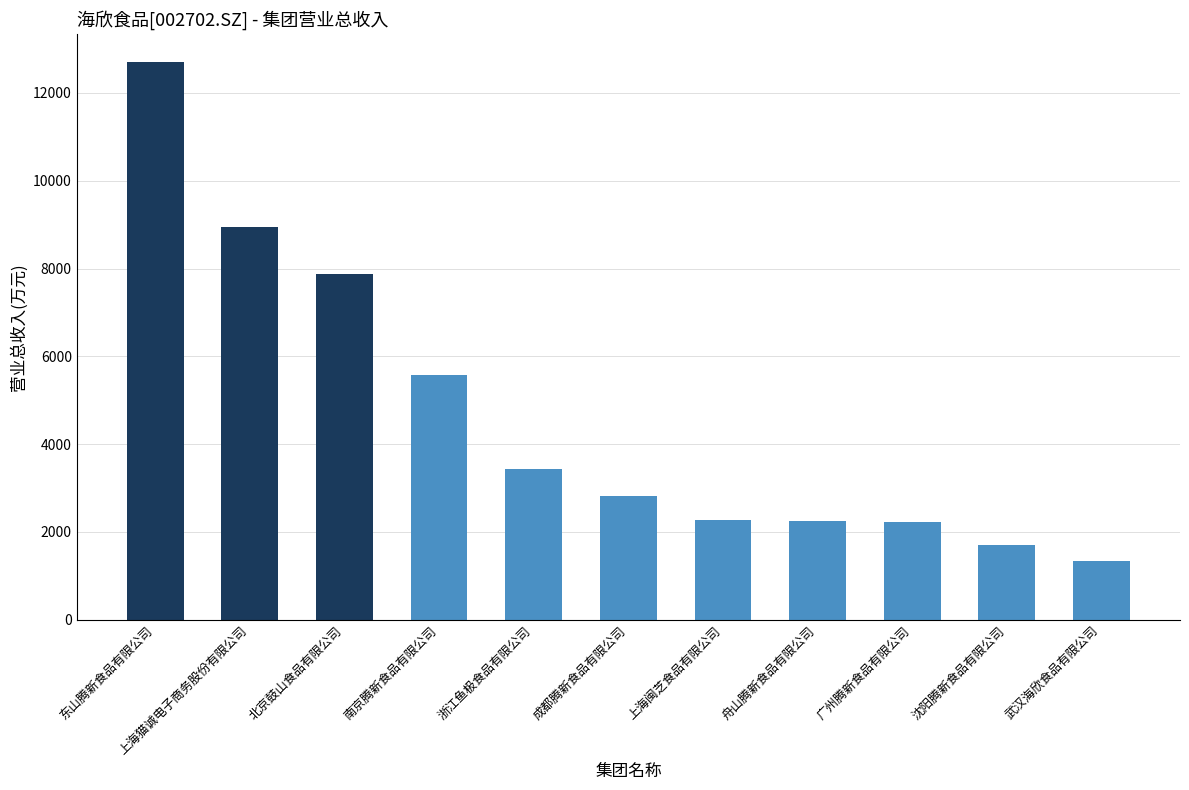

Between 上海猫诚电子商务股份有限公司 and 广州腾新食品有限公司, which is larger?

上海猫诚电子商务股份有限公司